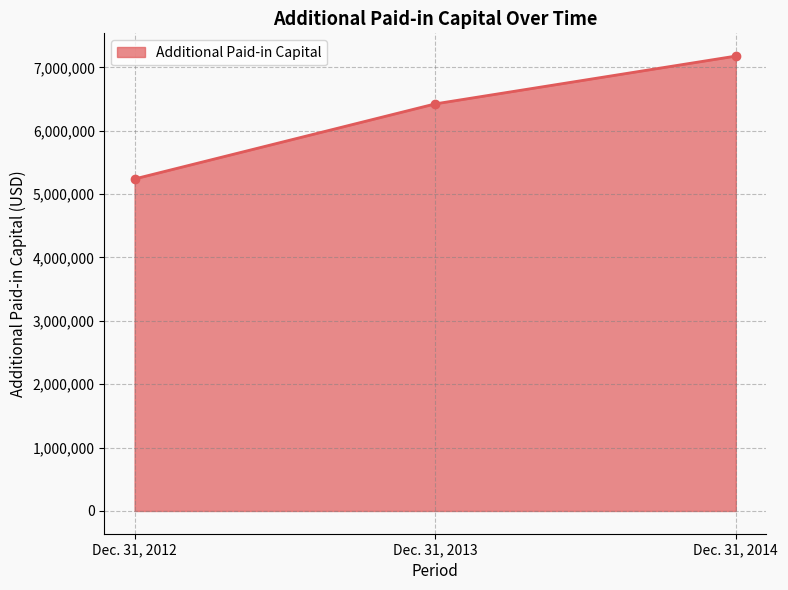

How many data points does each series have?

3